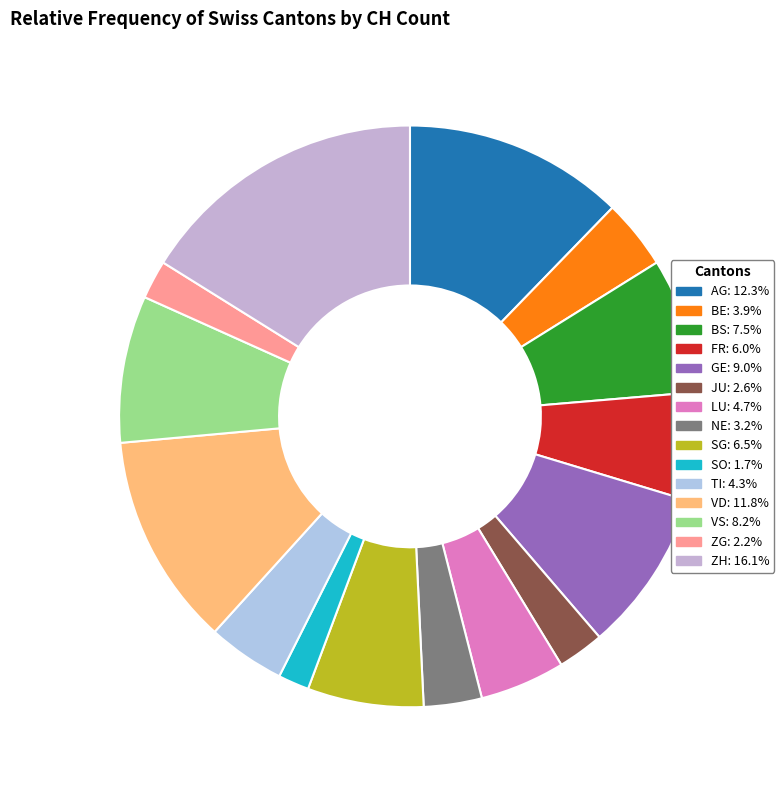

What percentage is the VS slice, to the nearest percent?

8%